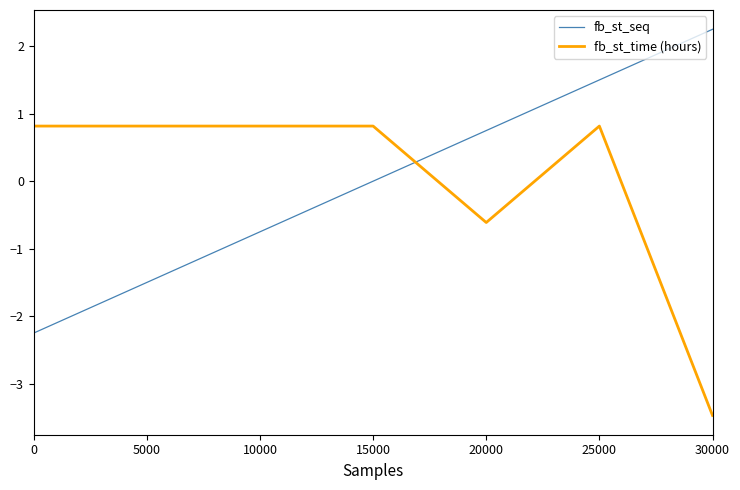

Rank the series at 15000 from highest to lowest value.

fb_st_time (hours), fb_st_seq